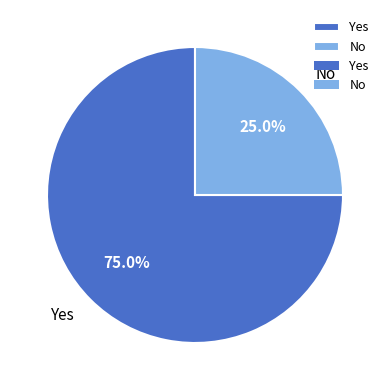

Count the number of slices in the pie.

2